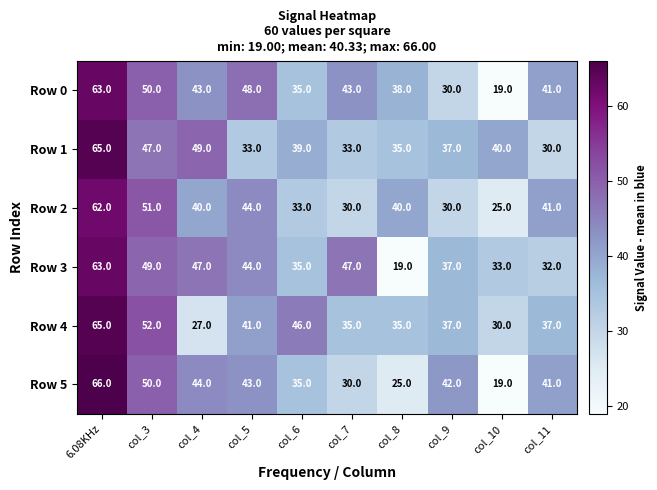

Where is Row 5 nearest to the value 42?

col_9